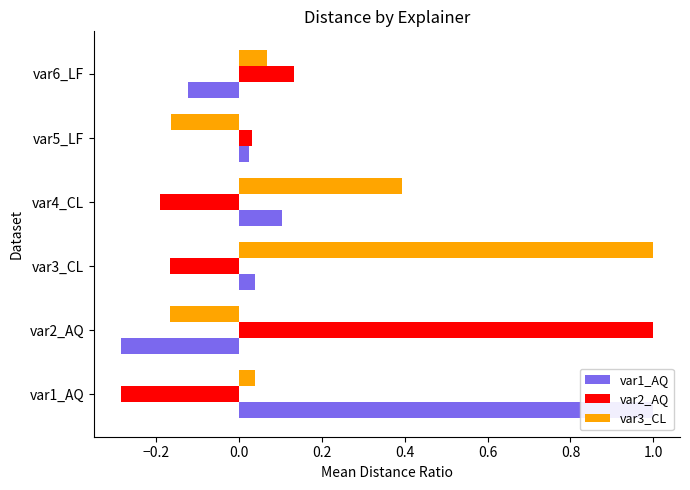

Which series has the largest total across all categories?

var3_CL